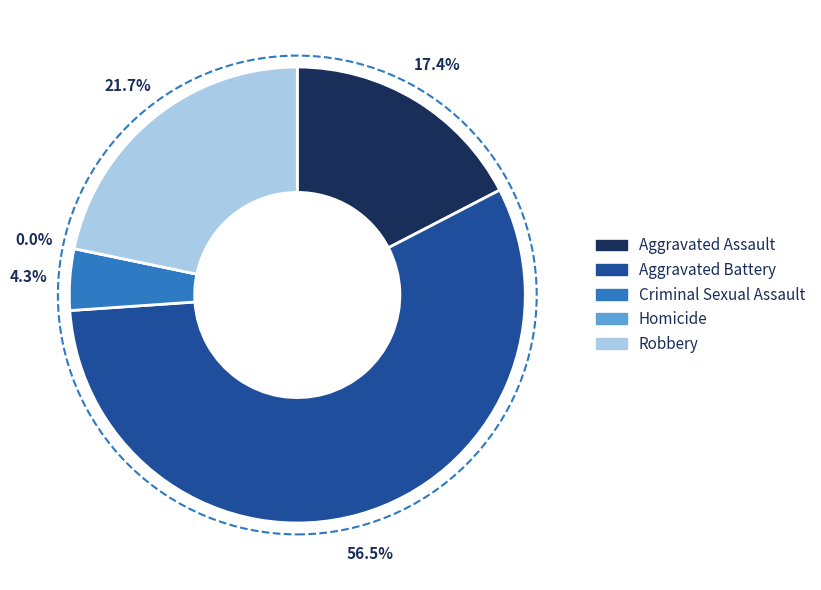

What percentage is the Criminal Sexual Assault slice, to the nearest percent?

4%